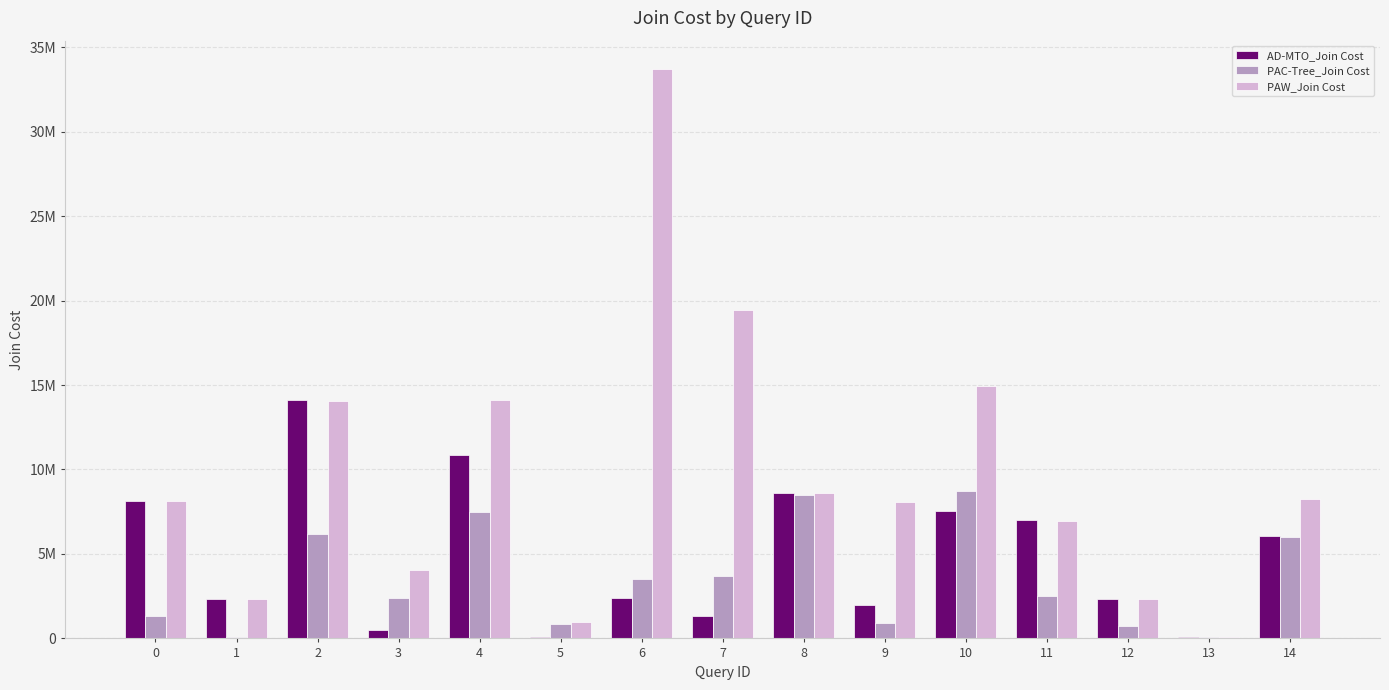

Which series has the largest total across all categories?

PAW_Join Cost